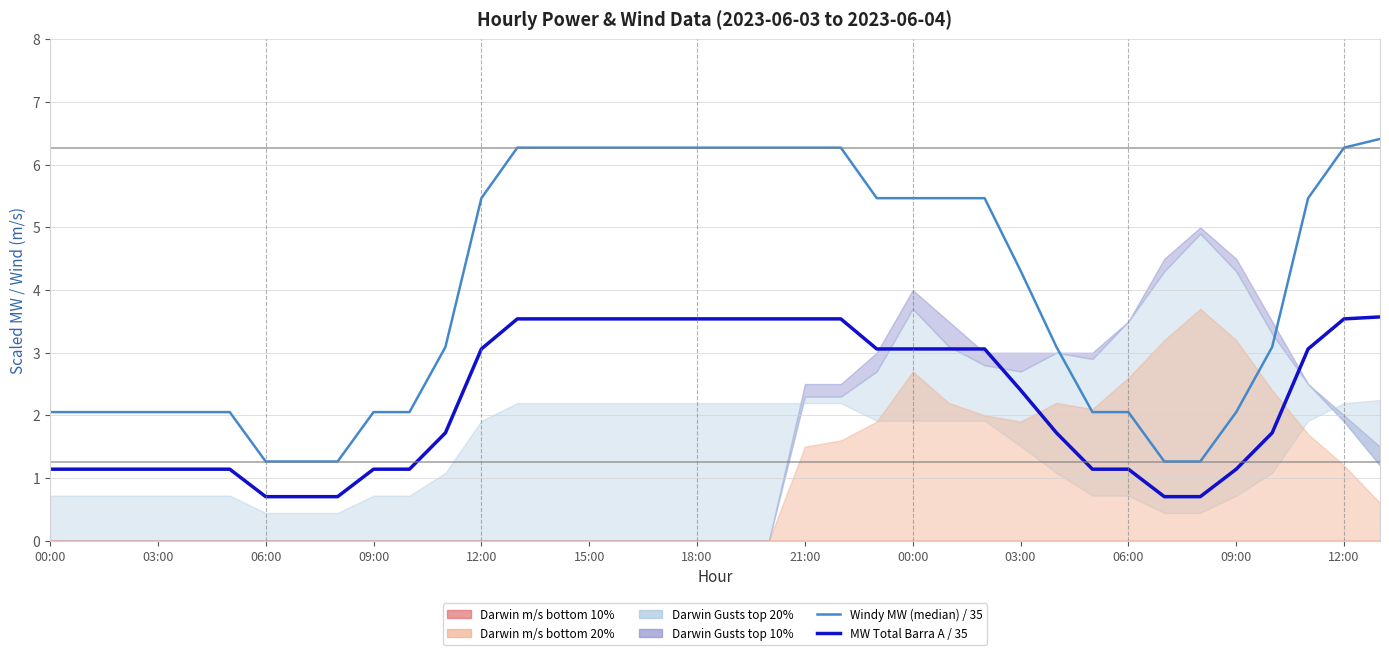

True or false: Windy MW (median) / 35 and MW Total Barra A / 35 cross at least once.

False